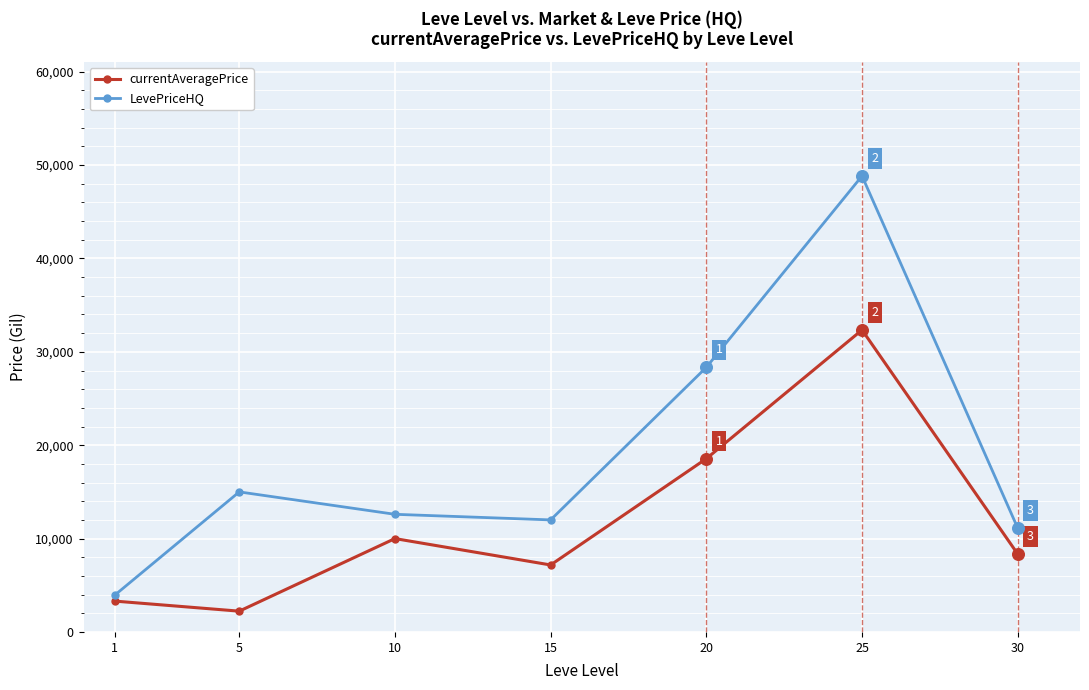

Which series has the widest spread of values?

LevePriceHQ